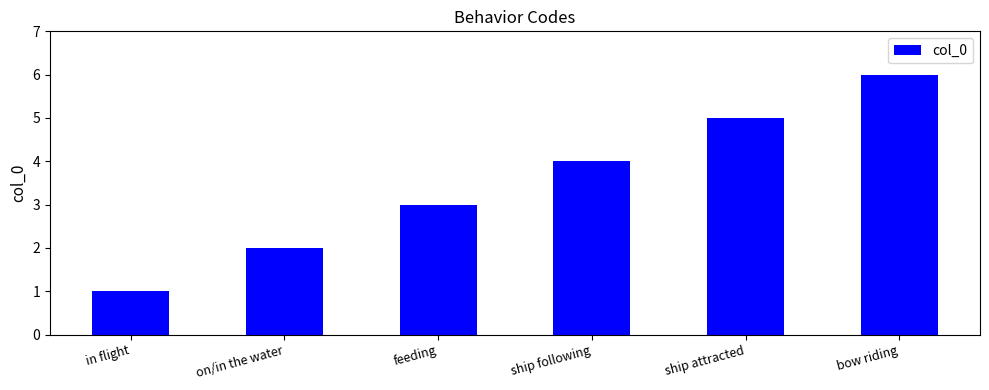

The value at ship following is 7. True or false?

False